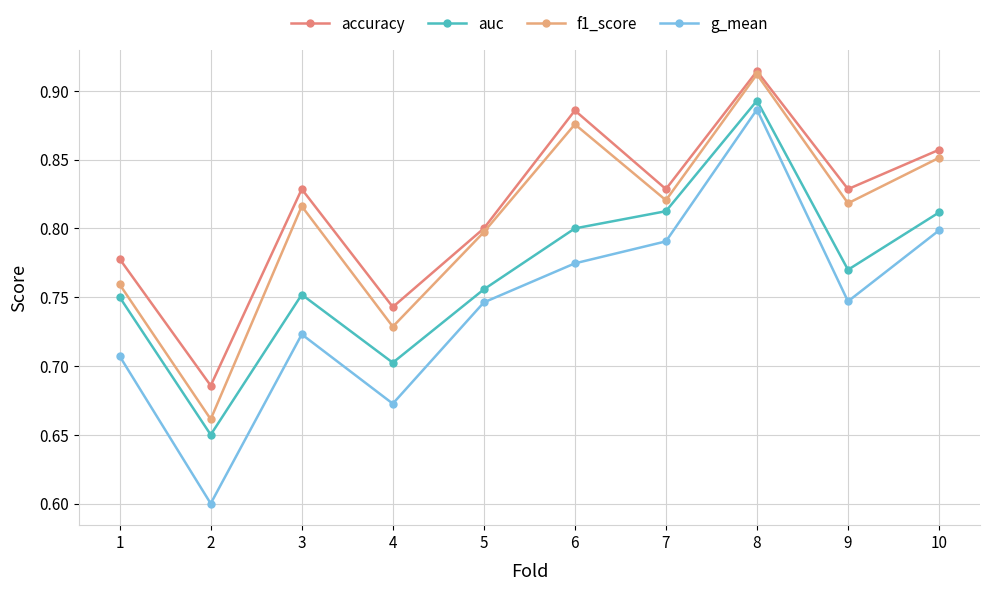

True or false: f1_score and auc cross at least once.

False